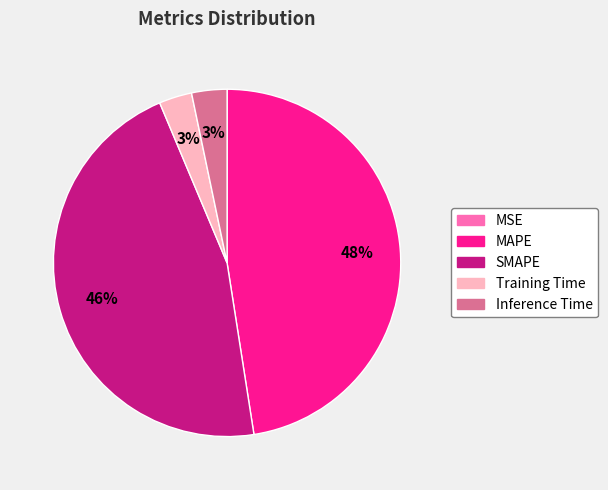

What is the ratio of the value at SMAPE to the value at MAPE?

1.0